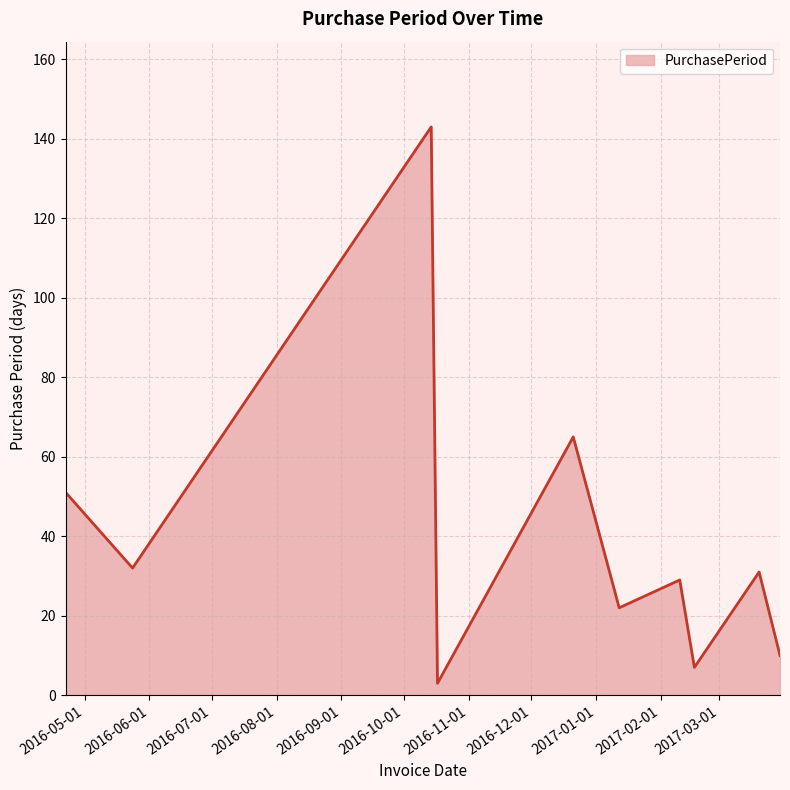

What is the difference between the maximum and minimum values?

140